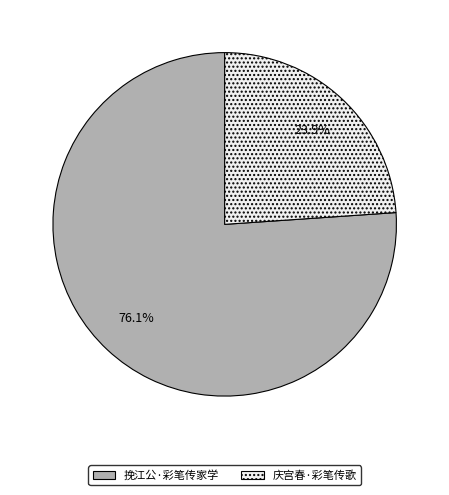

To the nearest percent, what is the combined percentage of 庆宫春·彩笔传歌 and 挽江公·彩笔传家学?

100%